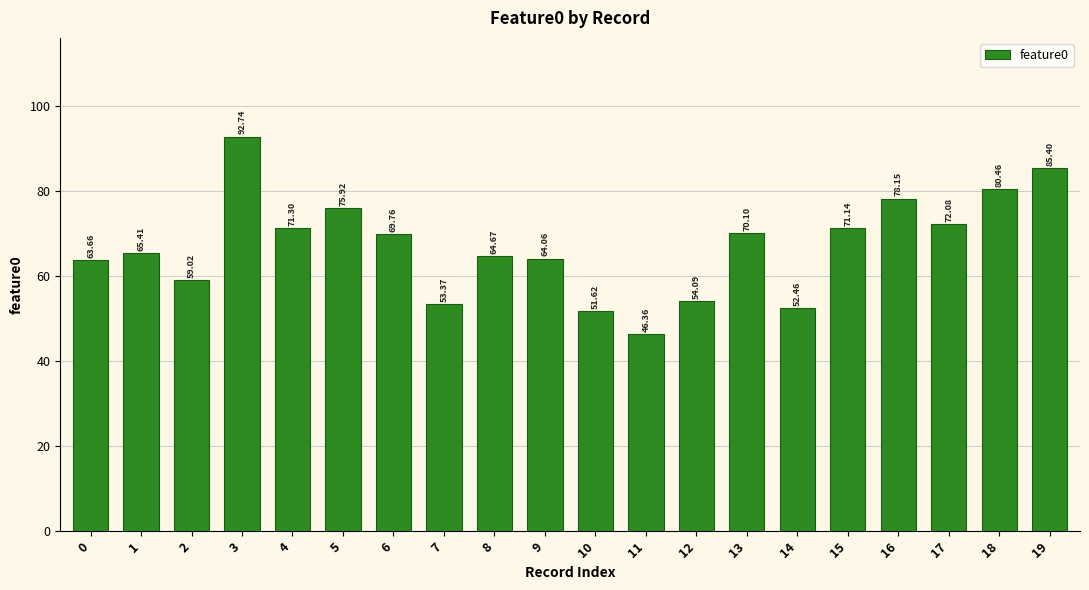

Is it true that the value at 0 is 38.5?

False